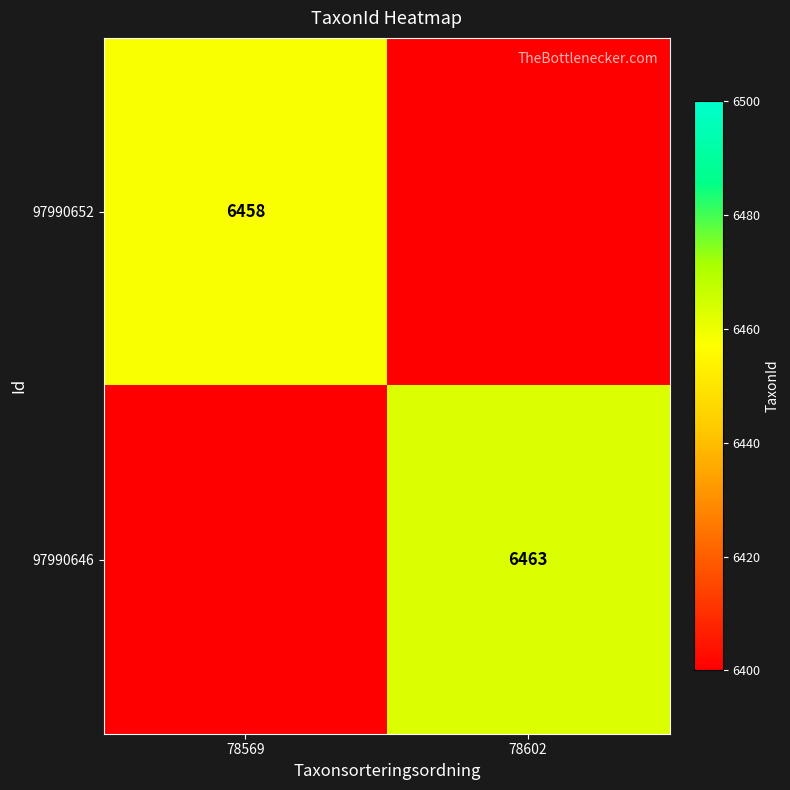

True or false: 97990646 has a value of 3338 at 78602.

False